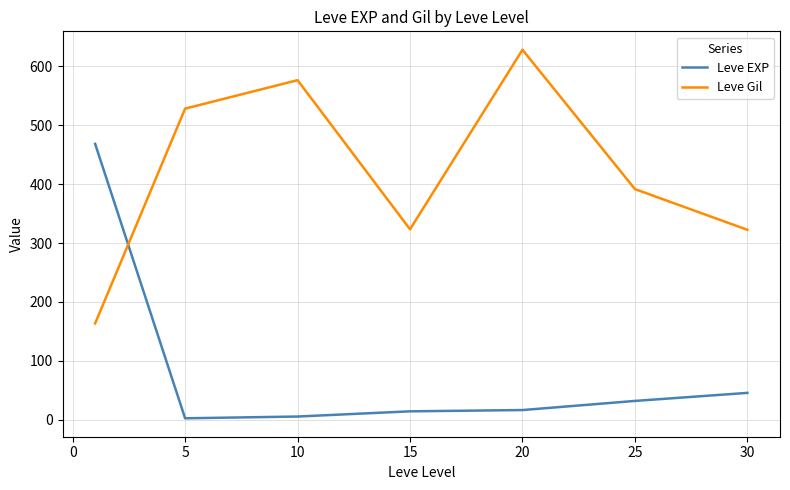

What is the difference between the second highest and minimum values in the Leve Gil series?

413.2